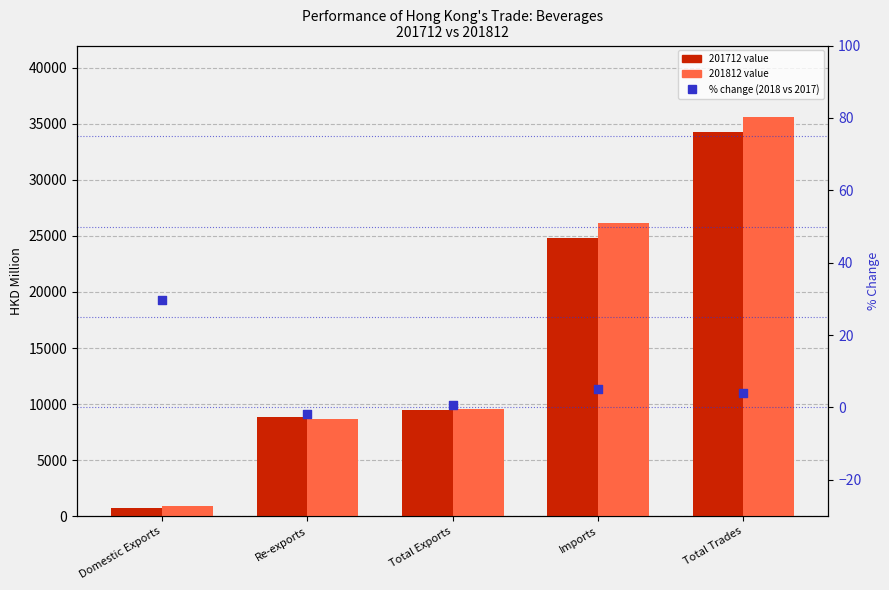

What is the change in value from Imports to Total Trades?

-1.3